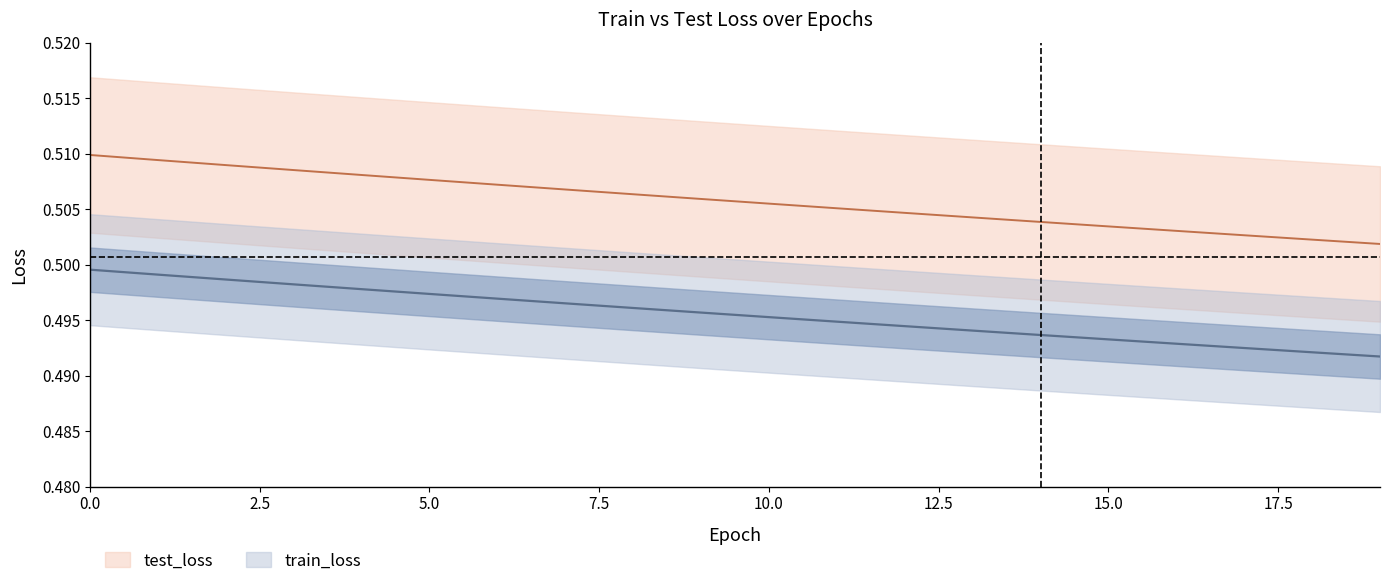

At how many categories does at least one series exceed 0?

20